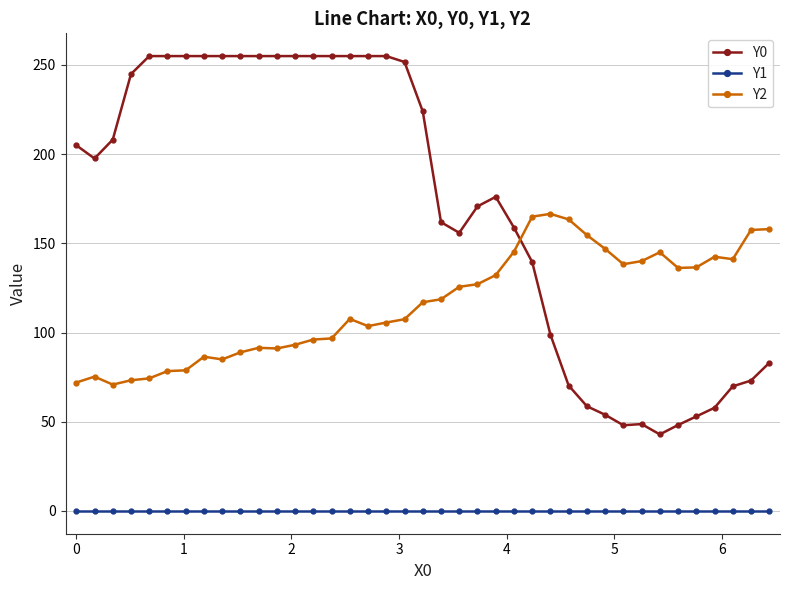

What is the value of the Y0 point at the 23rd from the left?

170.7